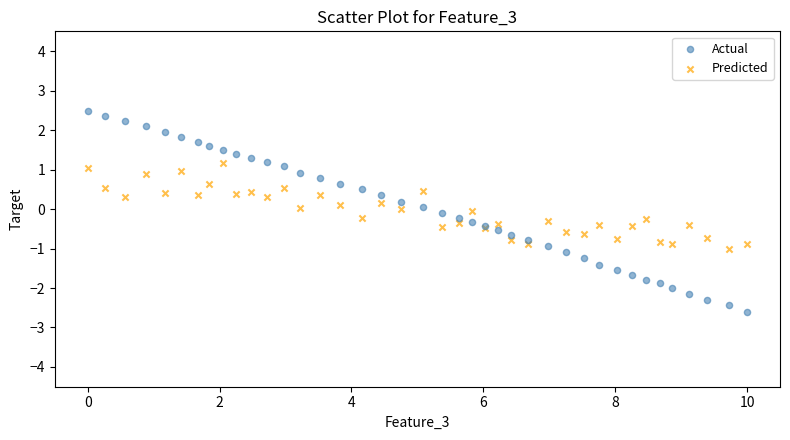

What are all the series names shown in the legend?

Actual, Predicted